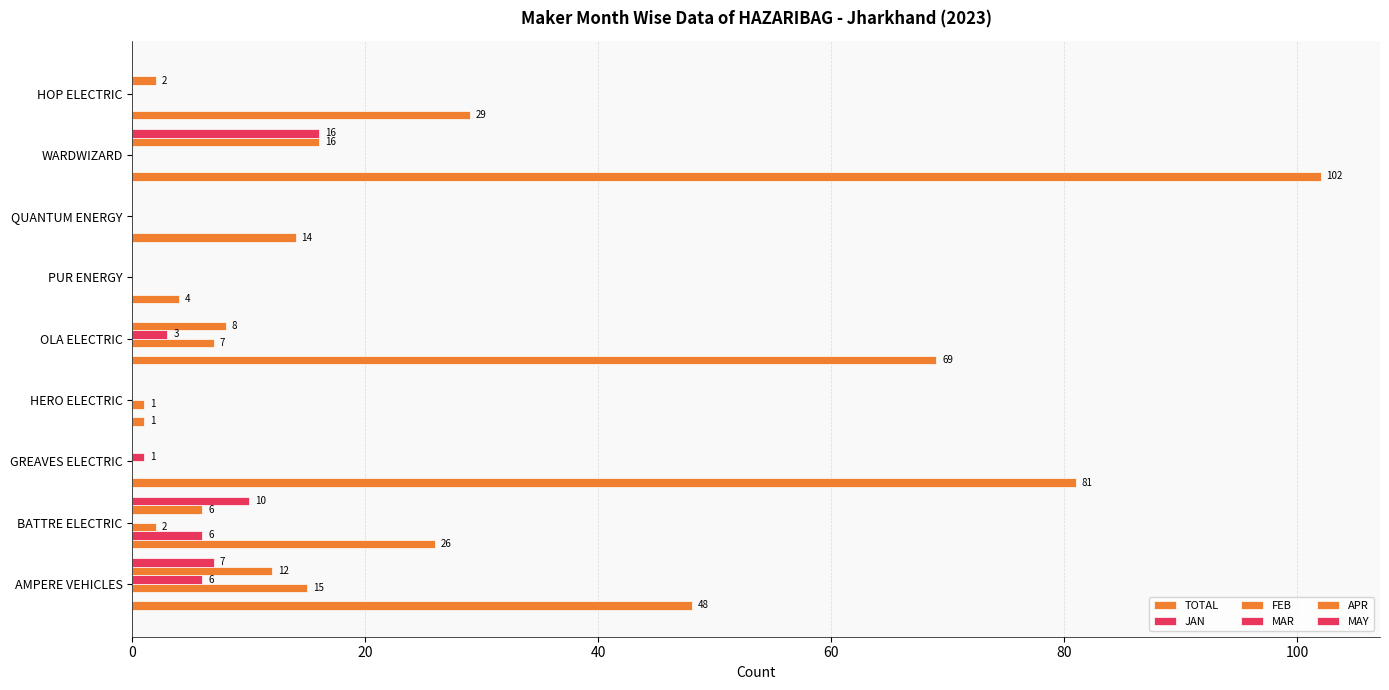

How many distinct data groups are displayed?

6